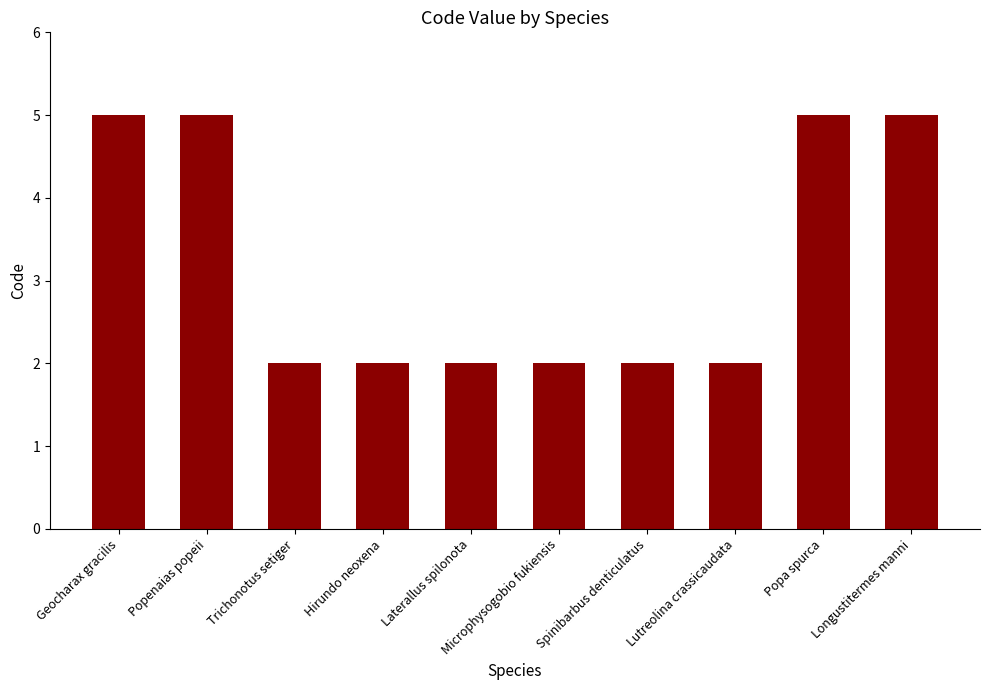

What is the value of the 6th bar from the left?

2